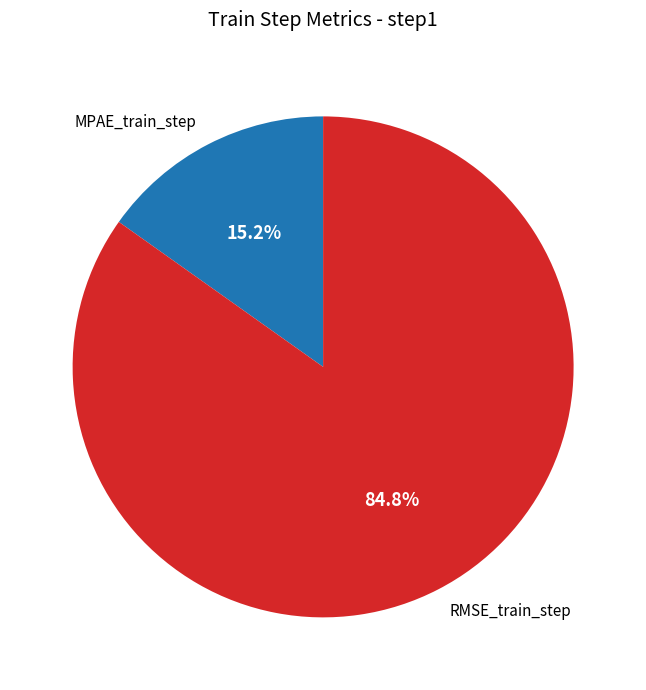

Does RMSE_train_step represent more than half of the total?

Yes